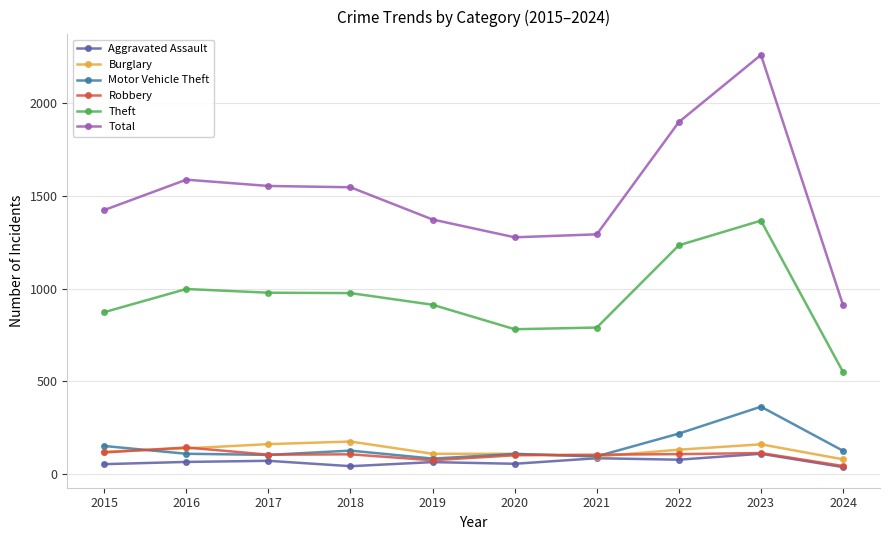

What is the difference between the maximum and minimum values in the Robbery series?

100